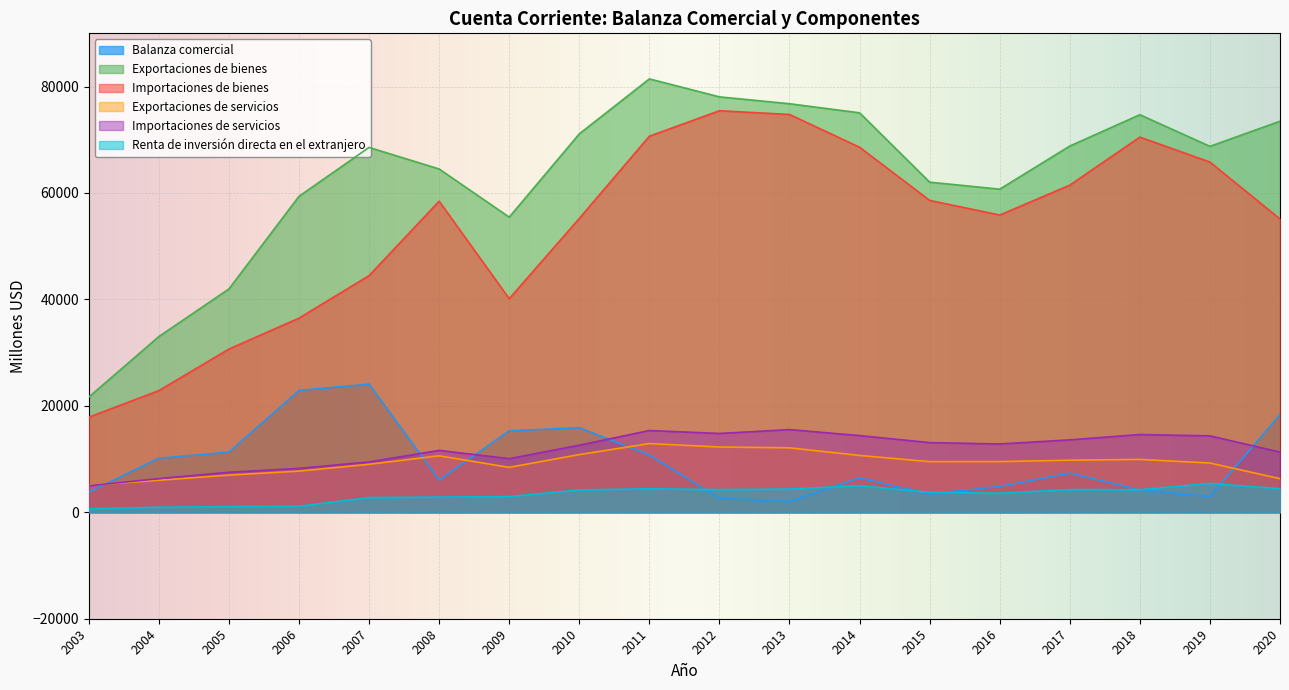

In Balanza comercial, how many points are higher than both neighbors (excluding endpoints)?

4